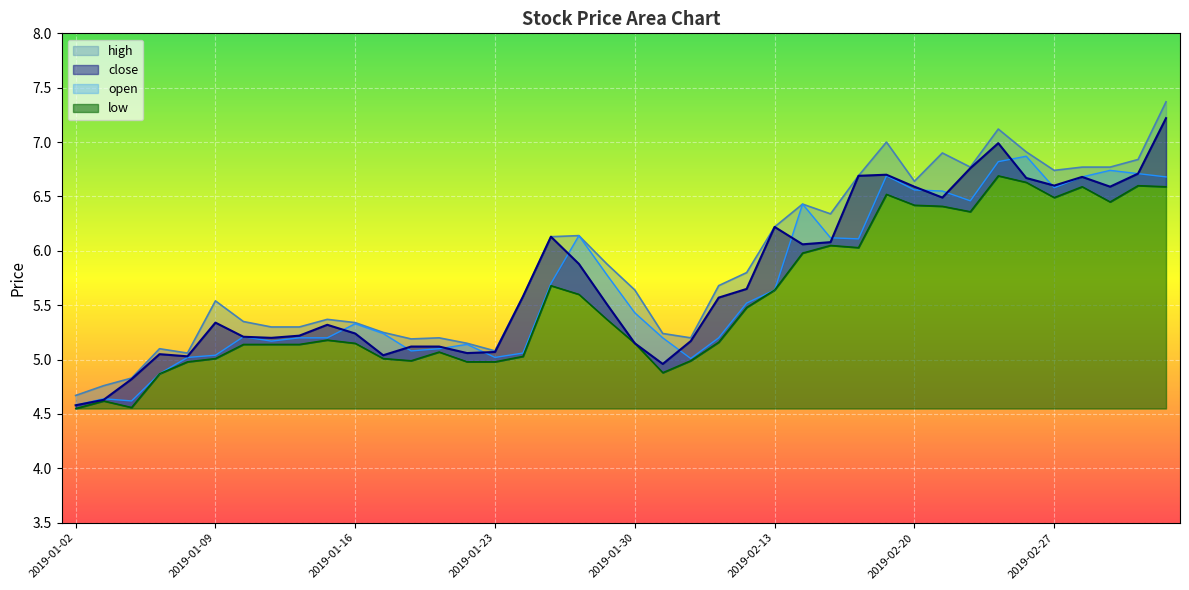

What is the sum of the high values at 2019-01-25 and 2019-02-12?

11.9